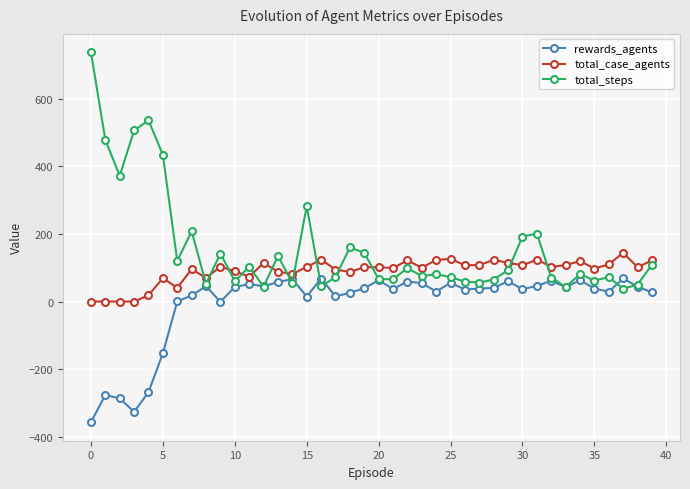

What is the difference between the maximum and minimum values in the total_steps series?

699.0